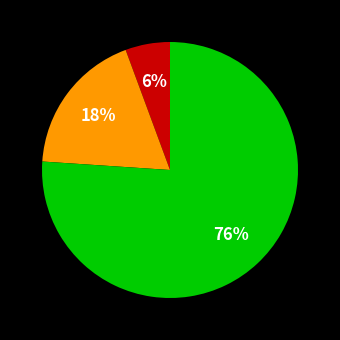

Is there any slice that represents more than half of the pie?

Yes